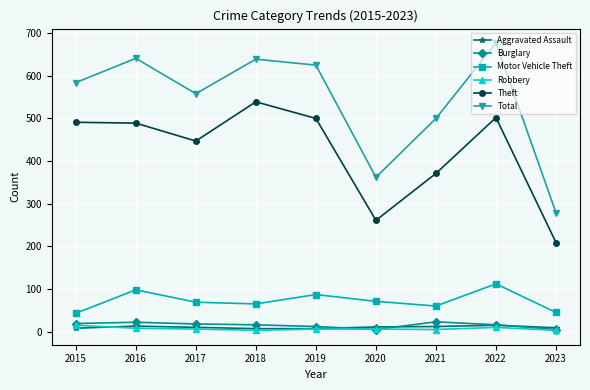

What are all the series names shown in the legend?

Aggravated Assault, Burglary, Motor Vehicle Theft, Robbery, Theft, Total